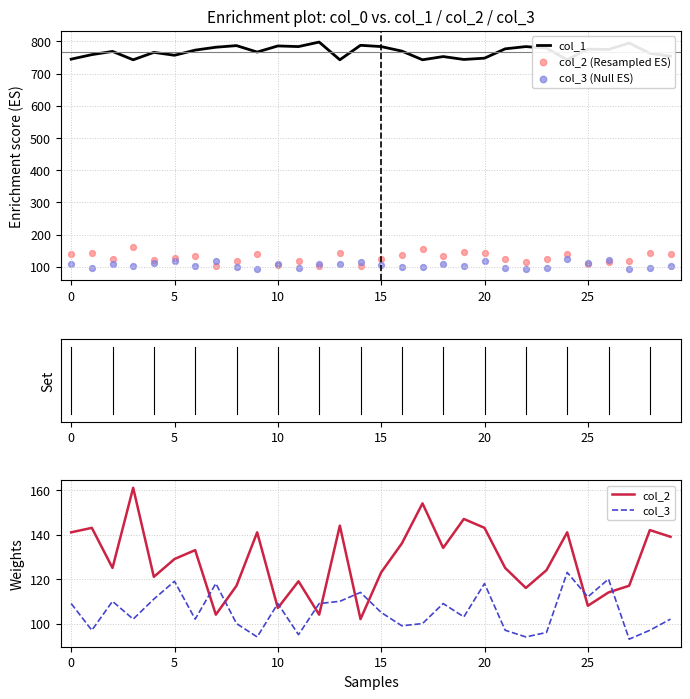

Which series contains the highest Y value?

col_1